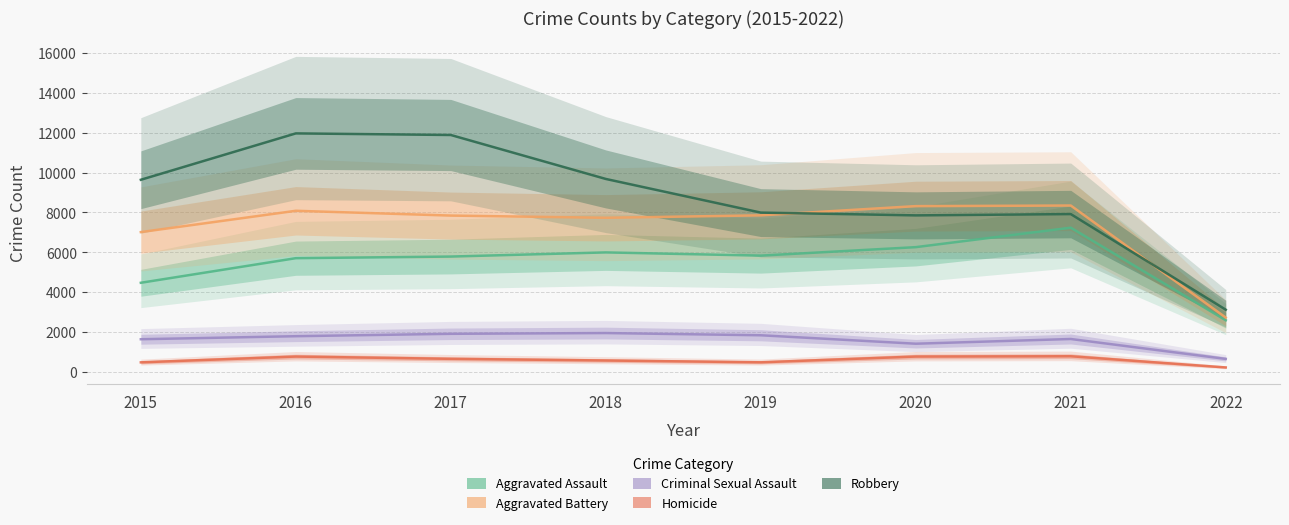

Reading left to right, transcribe all the data shown in this chart.

Aggravated Assault: 4480	5712	5793	6001	5840	6264	7238	2603
Aggravated Battery: 7018	8085	7845	7735	7857	8318	8348	2737
Criminal Sexual Assault: 1653	1805	1925	1963	1852	1429	1665	668
Homicide: 496	786	672	589	498	786	801	241
Robbery: 9638	11960	11880	9679	7994	7855	7920	3132